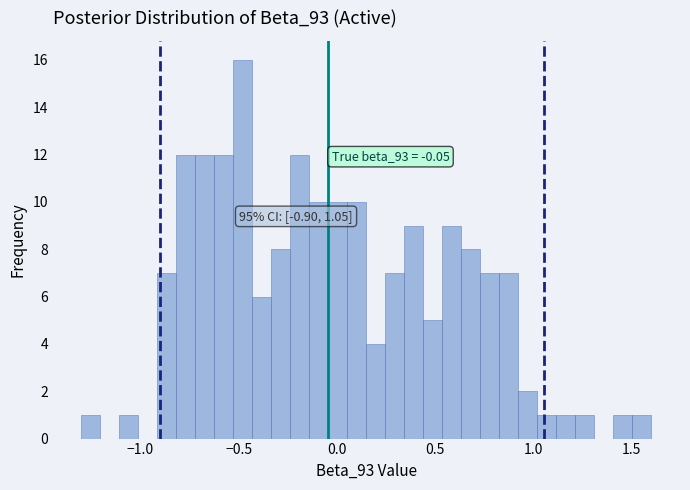

Around what value on the x-axis is the tallest bar? Give the approximate position of its centre, as read against the axis.

-0.50